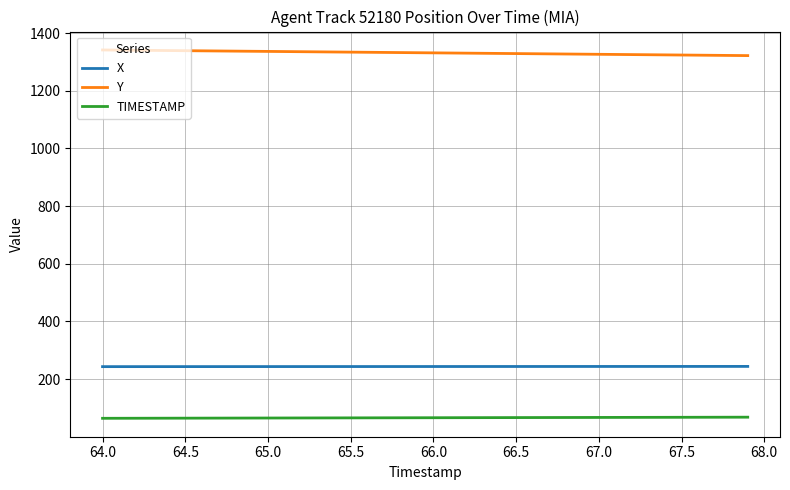

Which series has the largest total across all categories?

Y